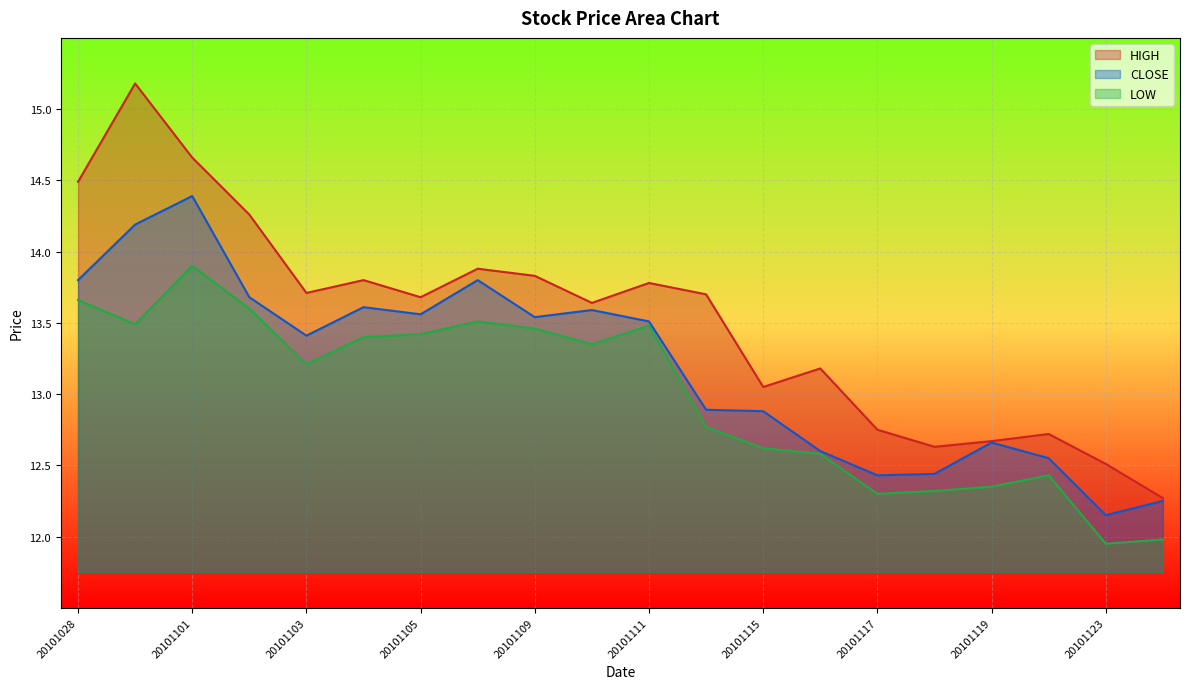

True or false: LOW and CLOSE intersect in this chart.

False